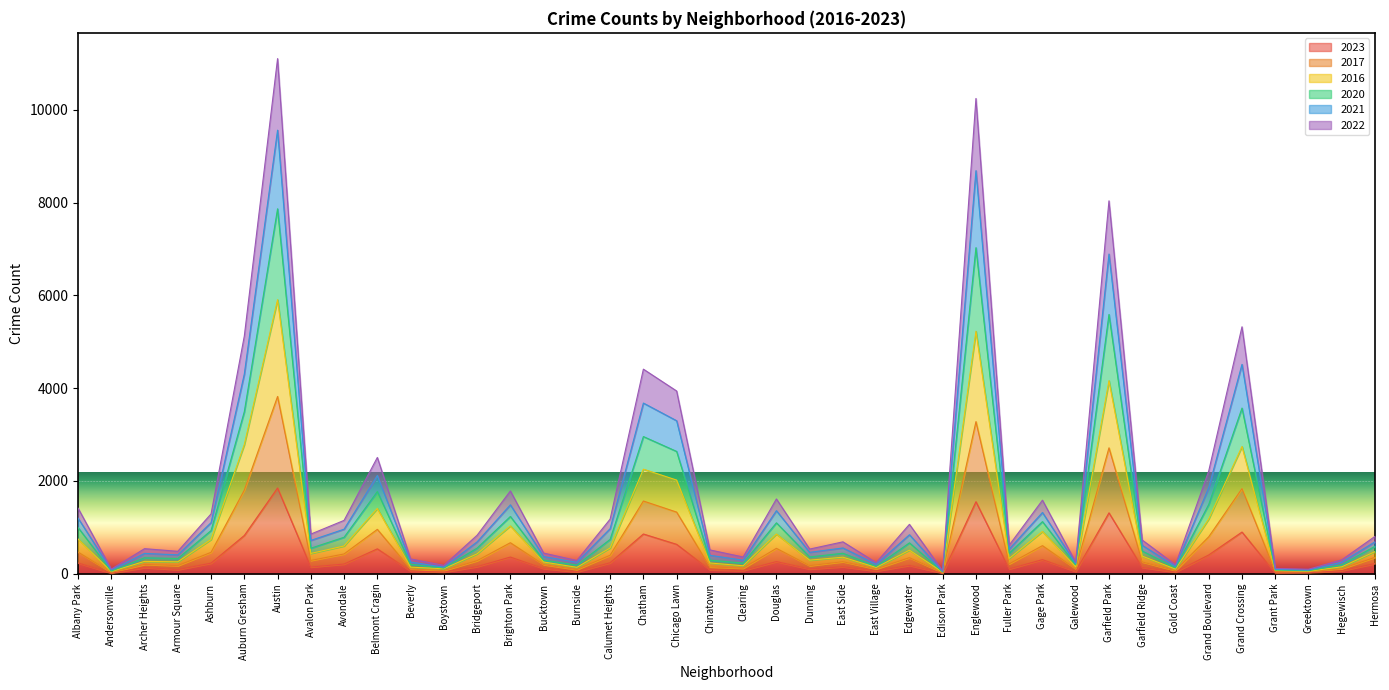

What are all the series names shown in the legend?

2023, 2017, 2016, 2020, 2021, 2022